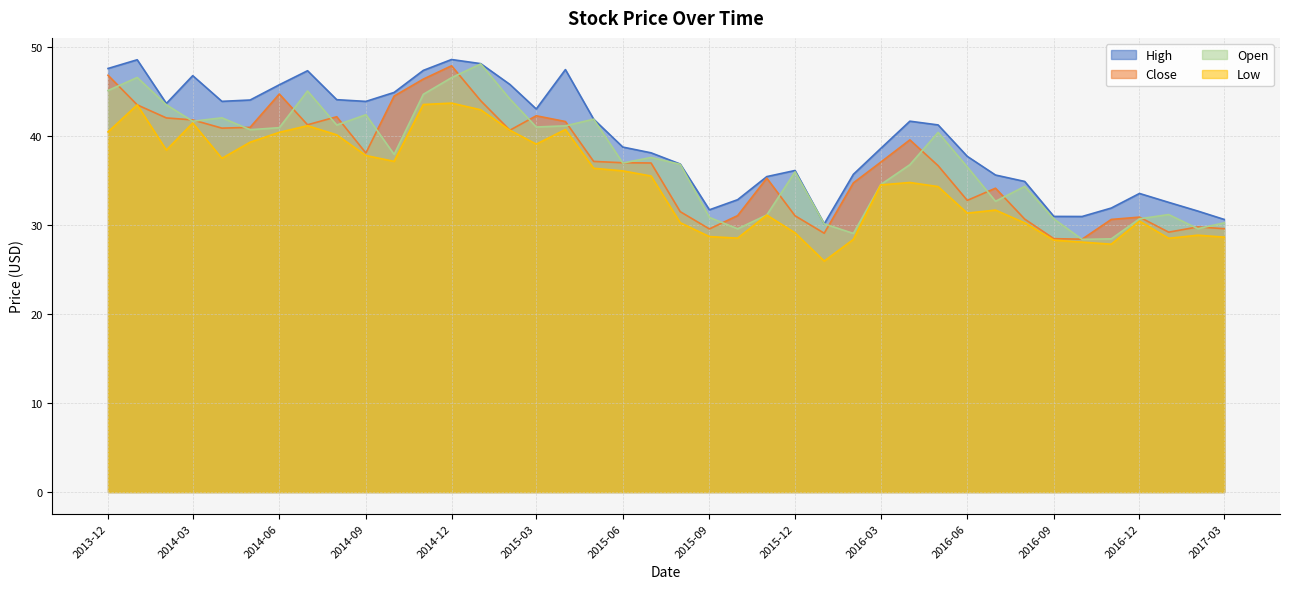

How many series are shown in this chart?

4